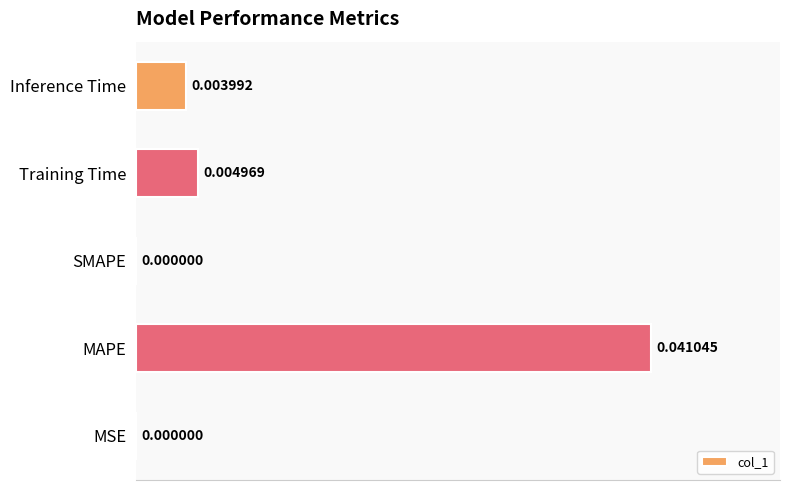

Which category has the highest value across all series?

MAPE